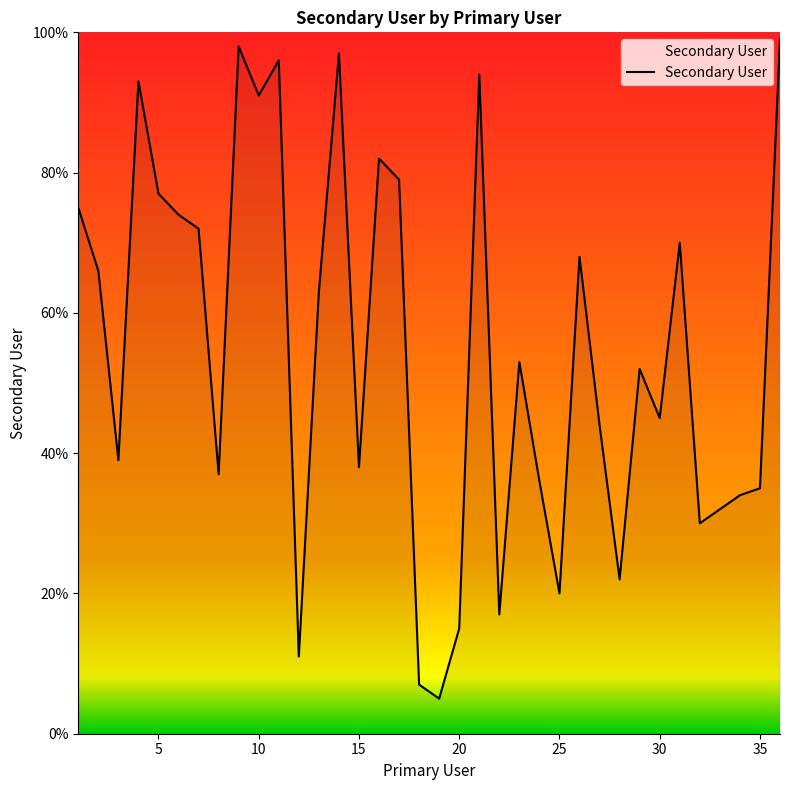

What is the greatest value displayed?

99